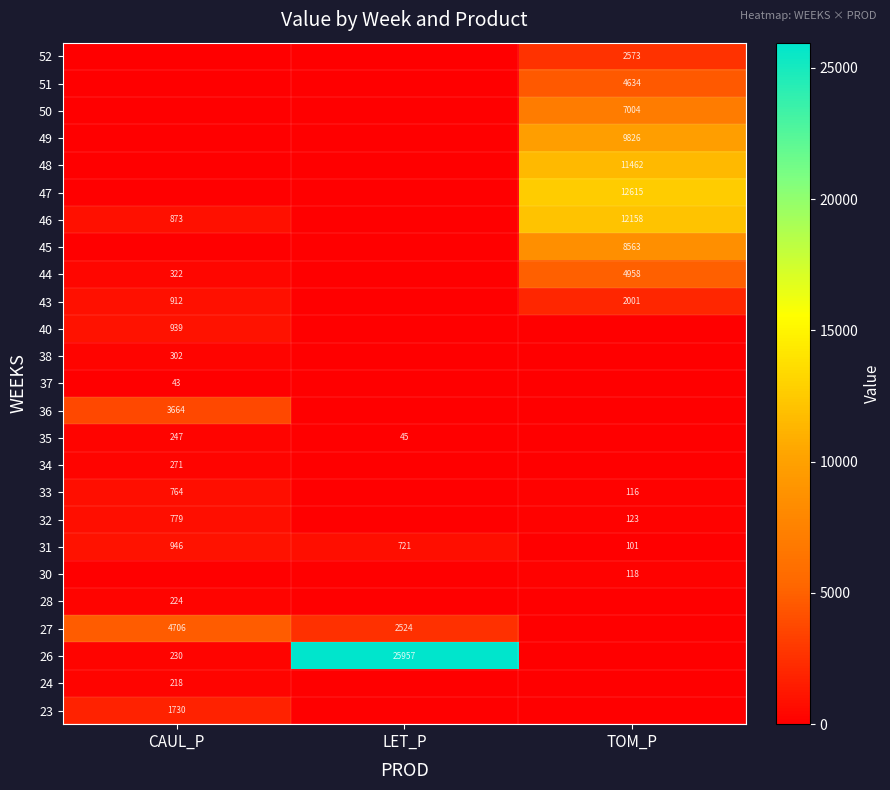

What is the average value of the 31 series?

589